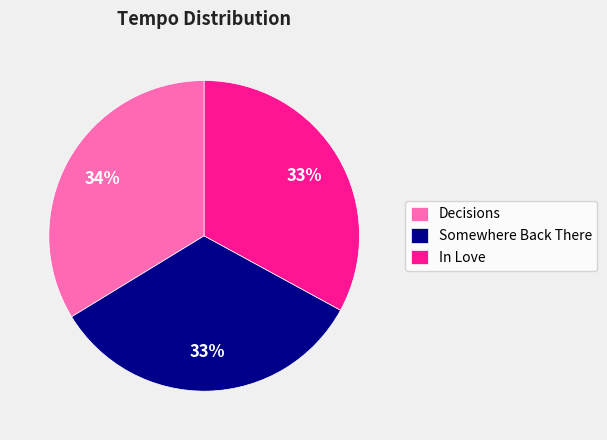

The In Love slice represents 23% of the pie. True or false?

False